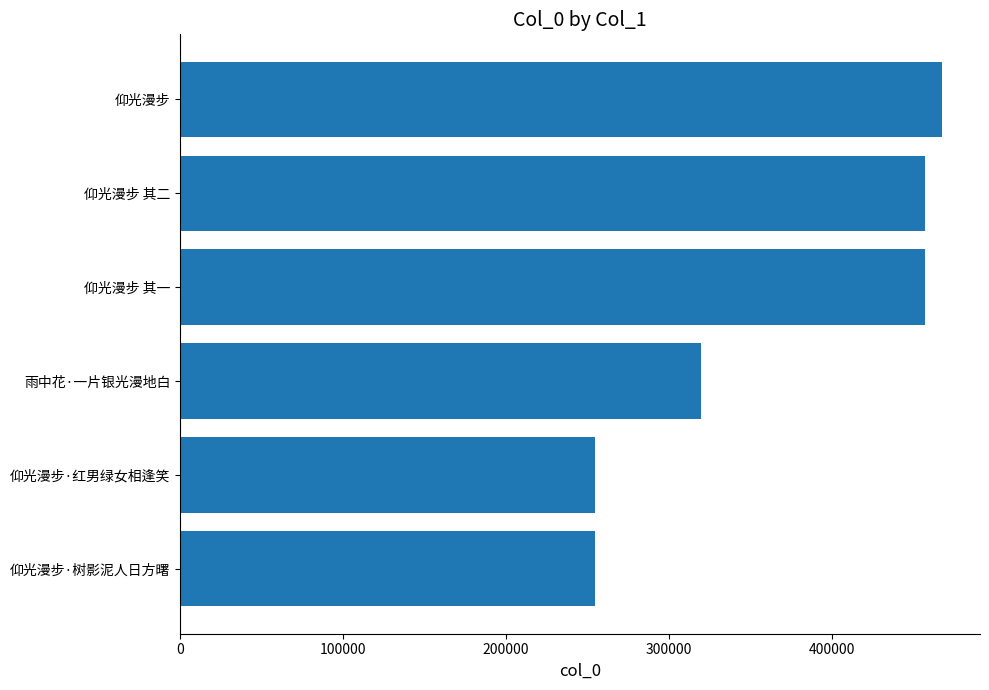

Between 仰光漫步·红男绿女相逢笑 and 仰光漫步, which is larger?

仰光漫步